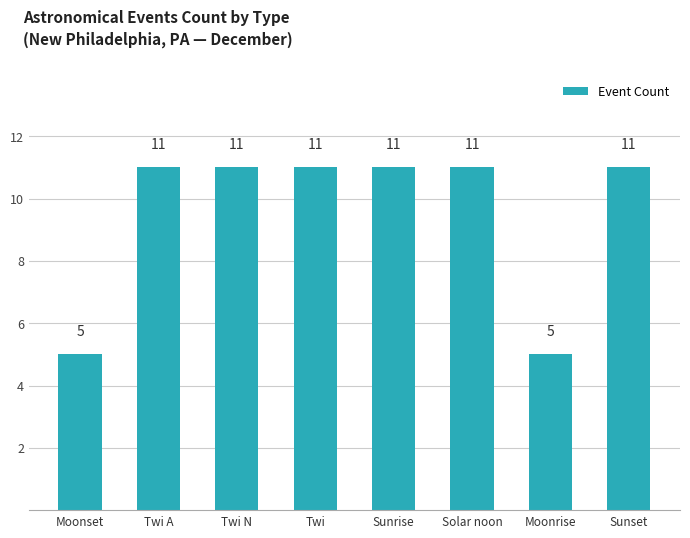

Reading left to right, list all the values displayed in this chart.

Moonset=5	Twi A=11	Twi N=11	Twi=11	Sunrise=11	Solar noon=11	Moonrise=5	Sunset=11